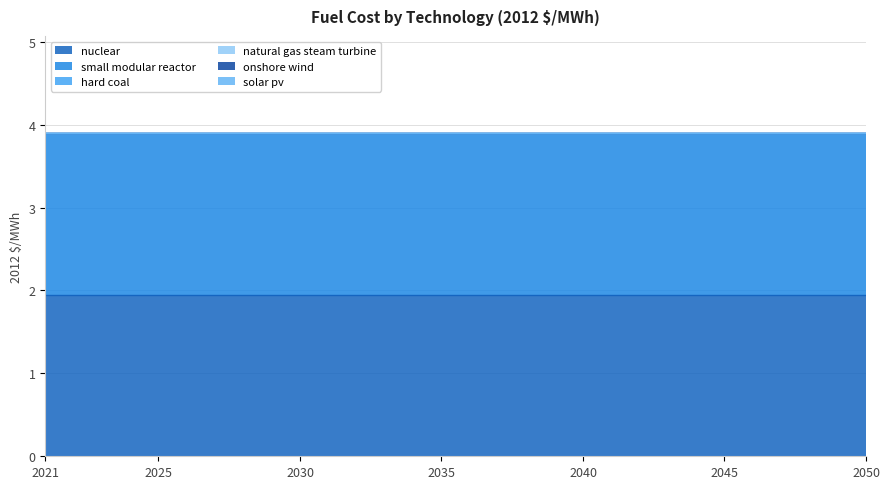

True or false: solar pv has more than 2 points higher than both neighbors.

False